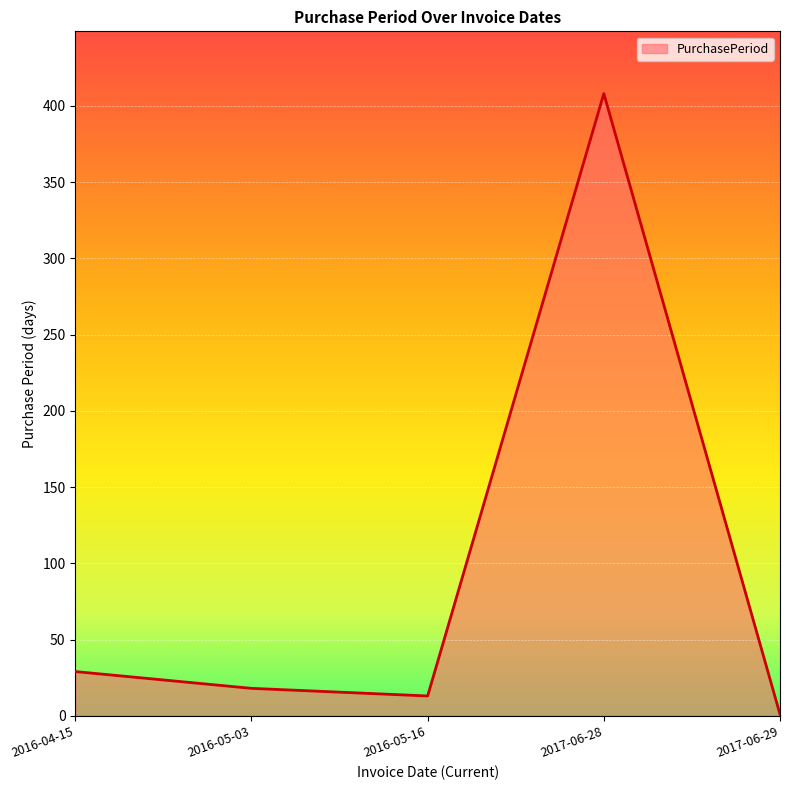

At which label does the data first exceed 18?

2016-04-15